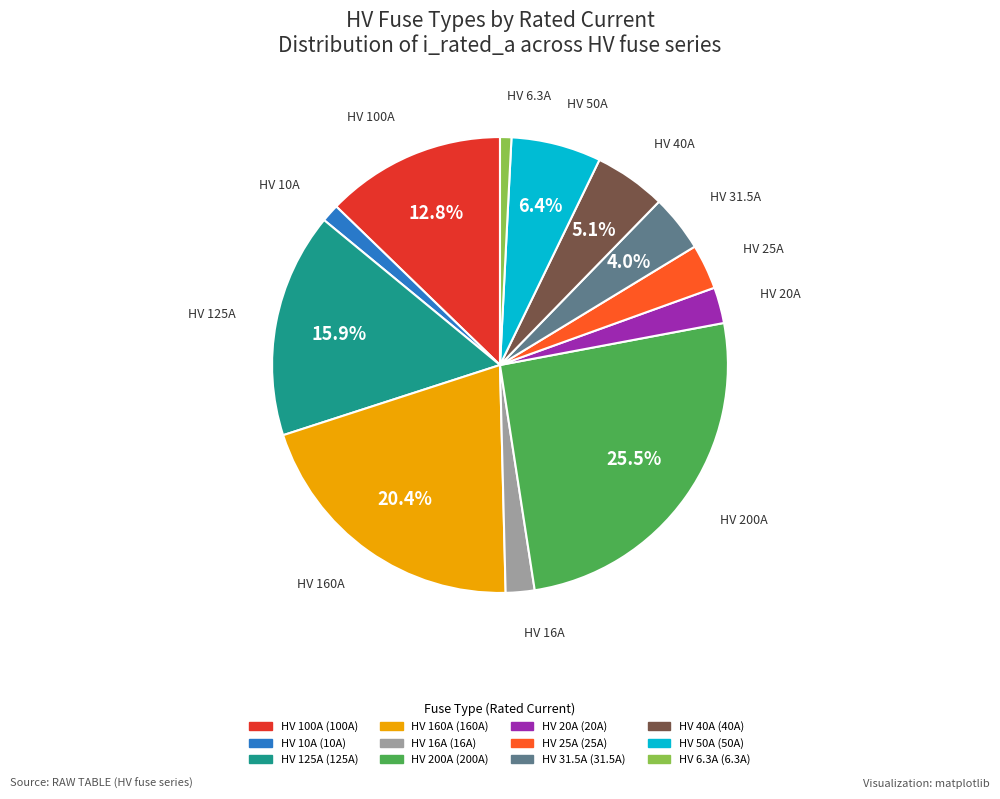

Which slice is the largest?

HV 200A